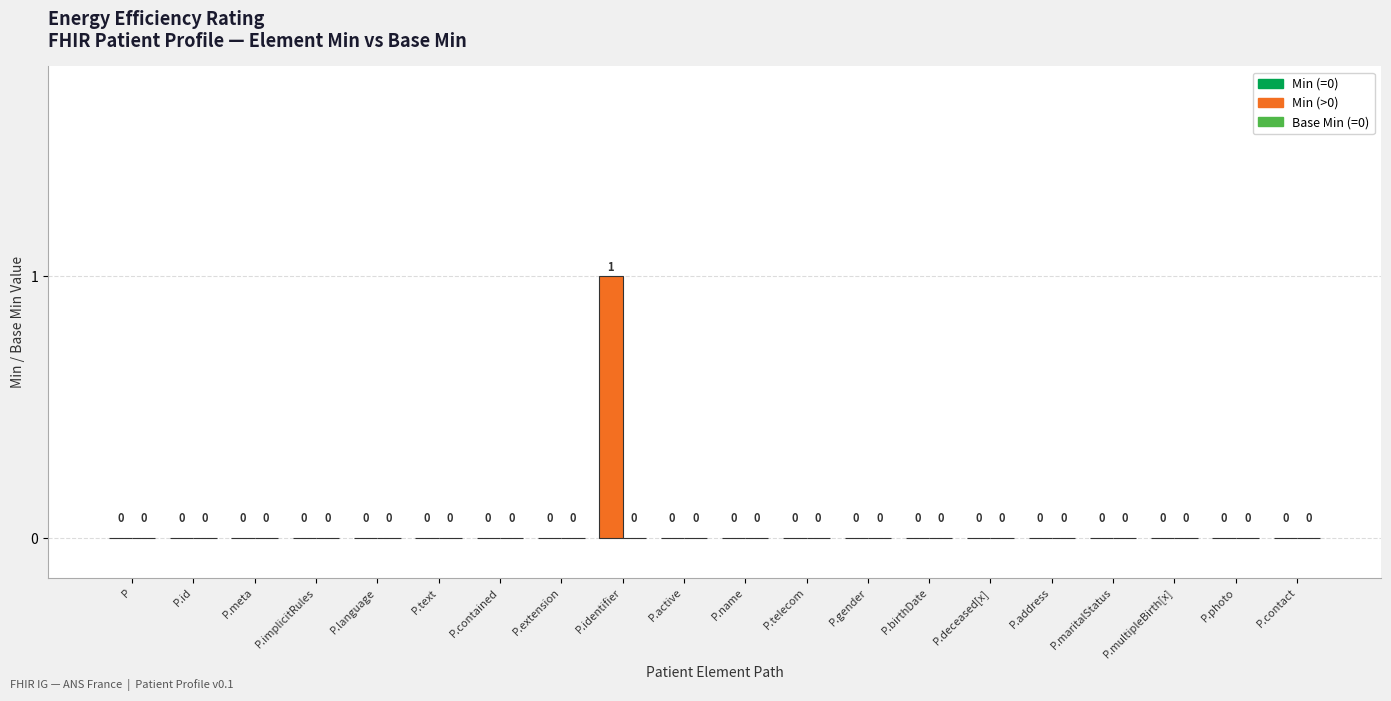

At which category does the chart reach its peak across all series?

P.identifier